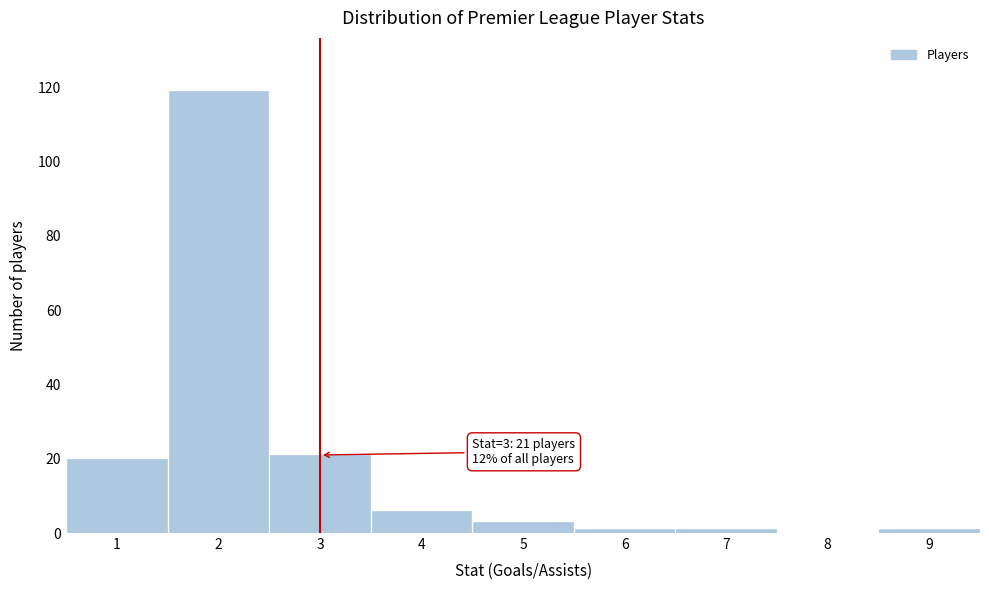

Over which range of the x-axis is the bar tallest?

1.5 to 2.5